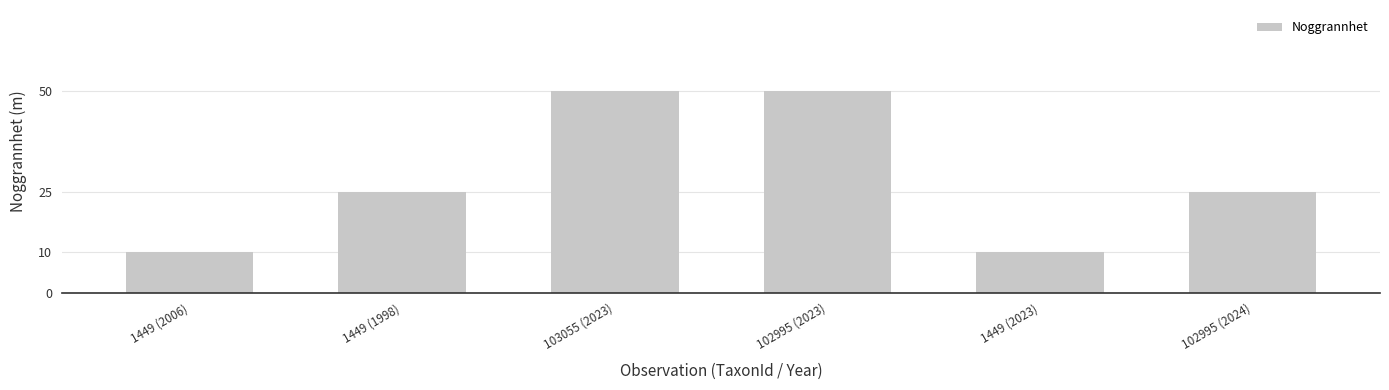

What position from the left is 102995 (2023)?

4